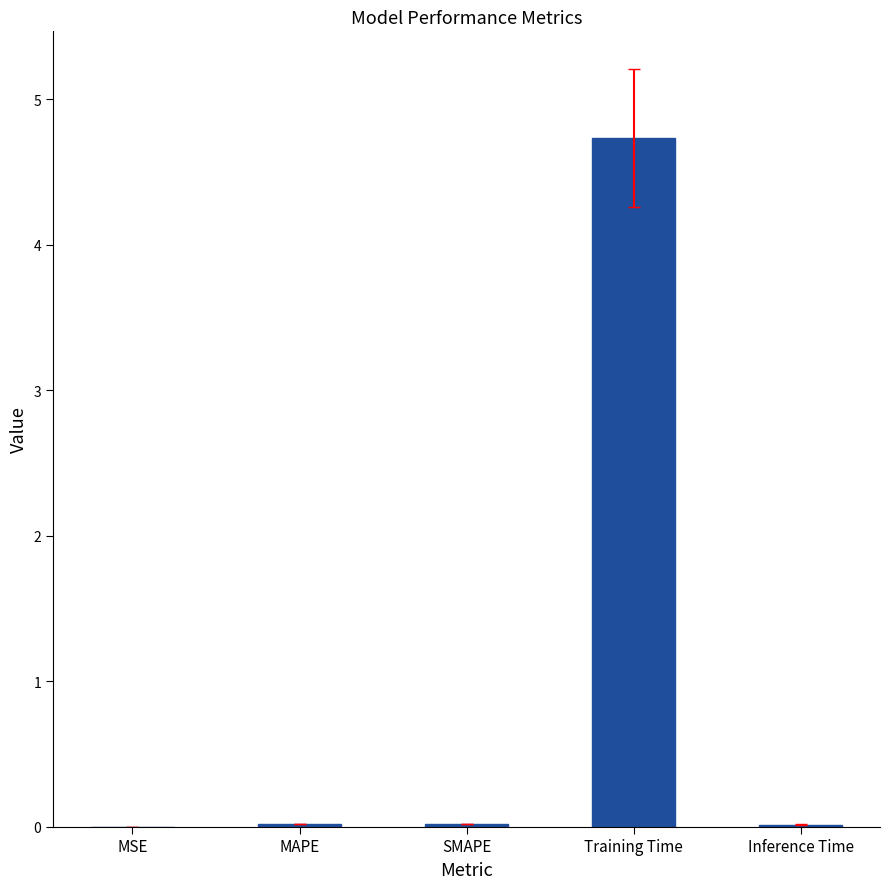

What is the sum of all values?

4.8